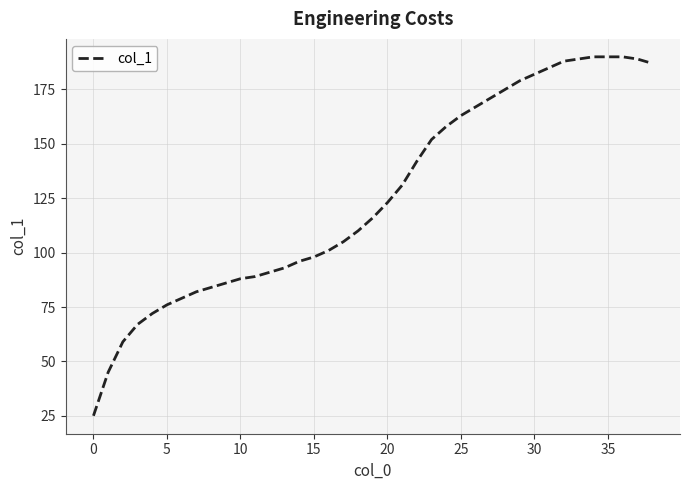

What is the difference between the maximum and minimum values?

165